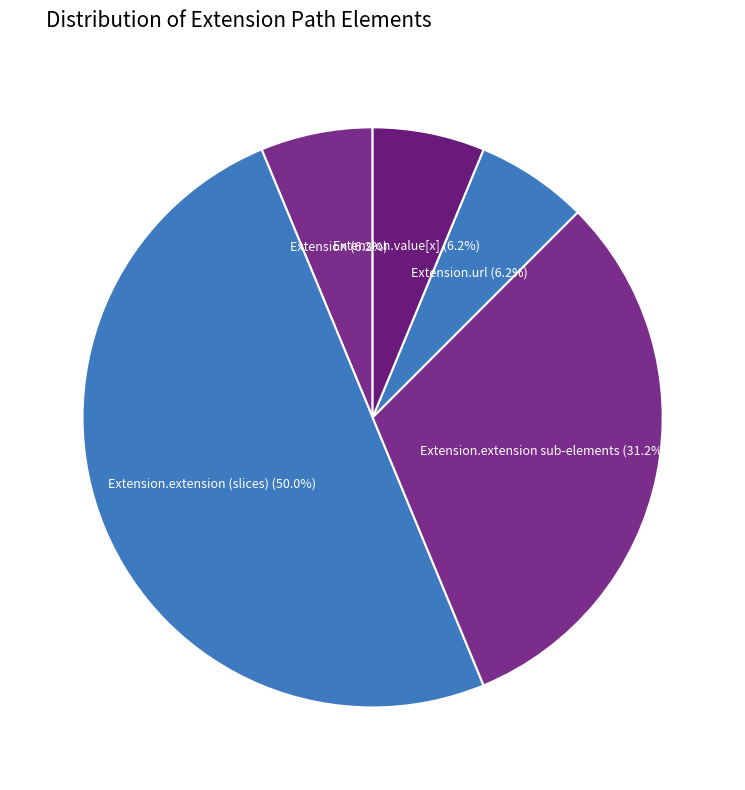

Approximately how many times larger is the value at Extension.extension sub-elements compared to Extension.url?

5.0